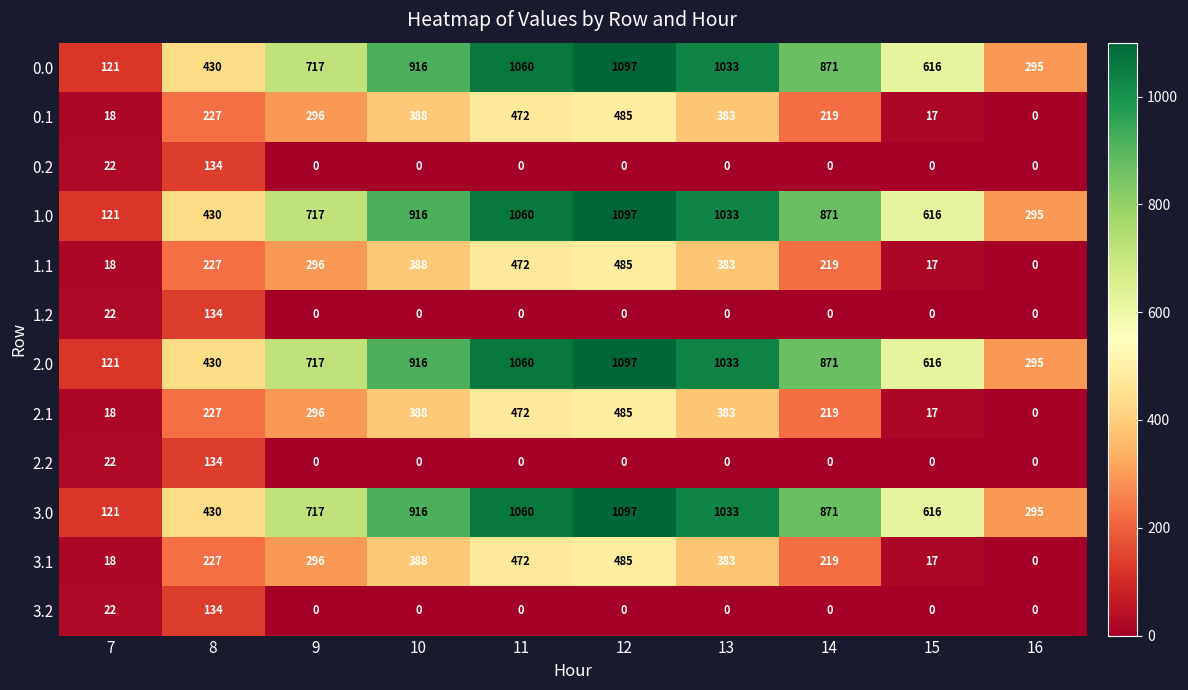

What is the approximate value of 3.0 at 15, to the nearest 50?

600